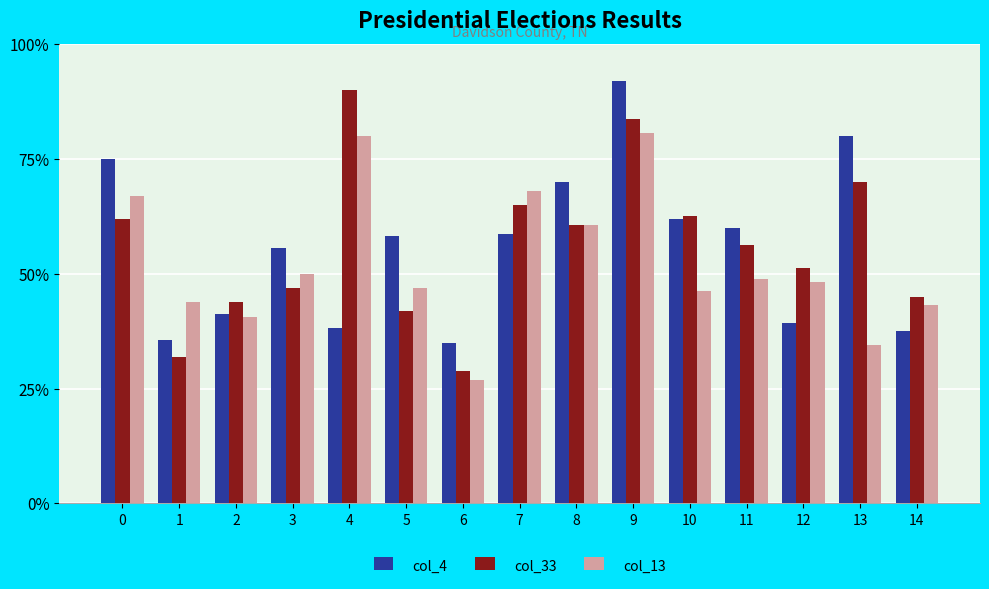

At how many categories does at least one series exceed 48?

15